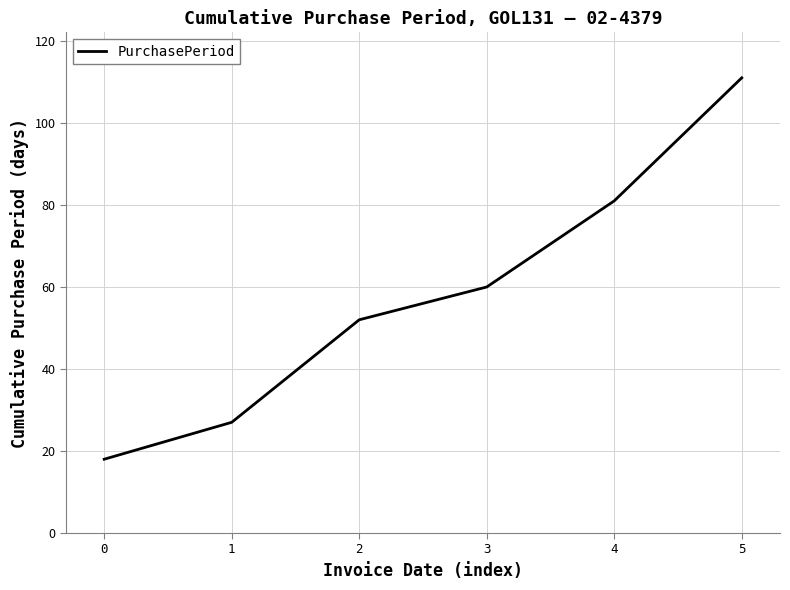

Rank the categories by value from highest to lowest.

5, 4, 3, 2, 1, 0